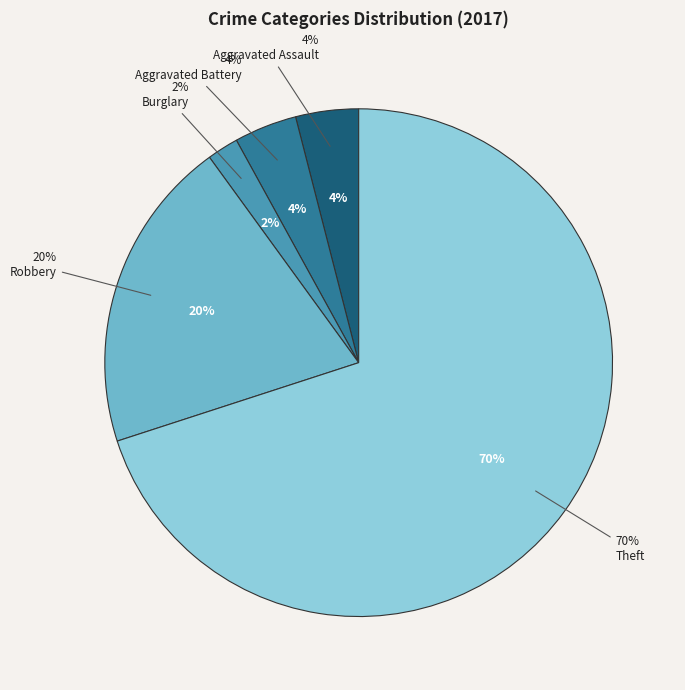

What percentage is NOT represented by Aggravated Assault?

96.0%